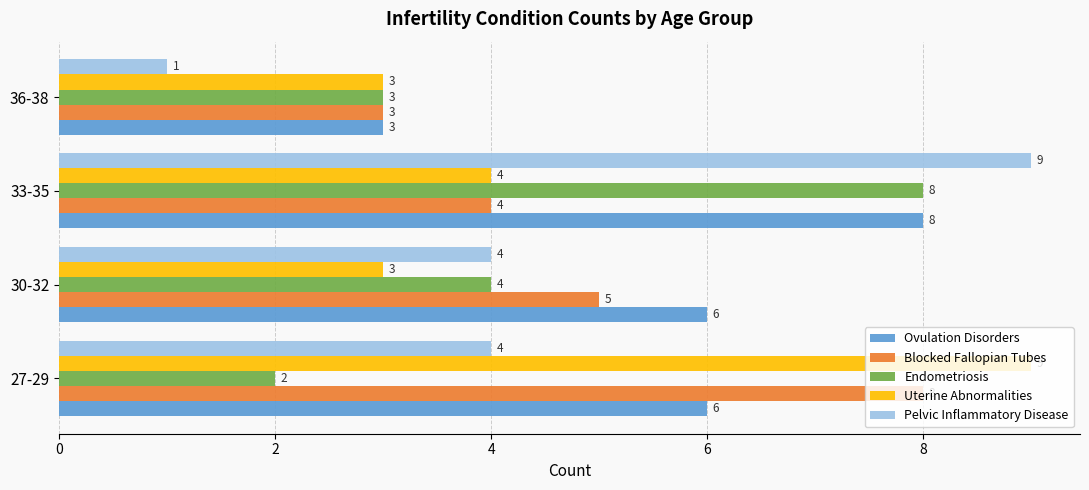

What is the difference between the highest and lowest values at 30-32?

3